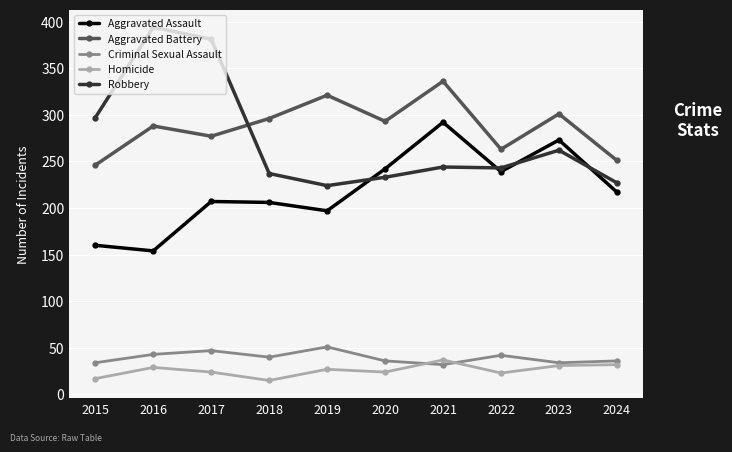

Which series changed the most between 2015 and 2024?

Robbery